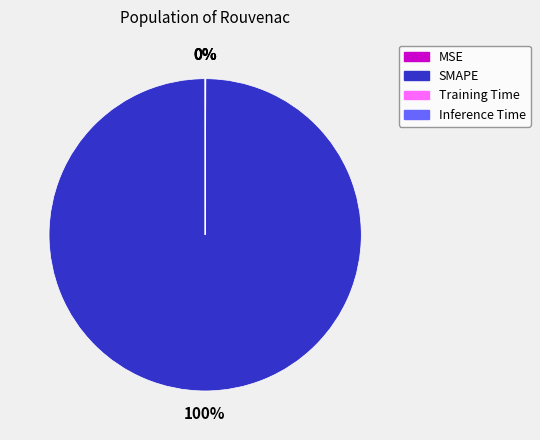

Is it true that SMAPE is 92% of the pie?

False